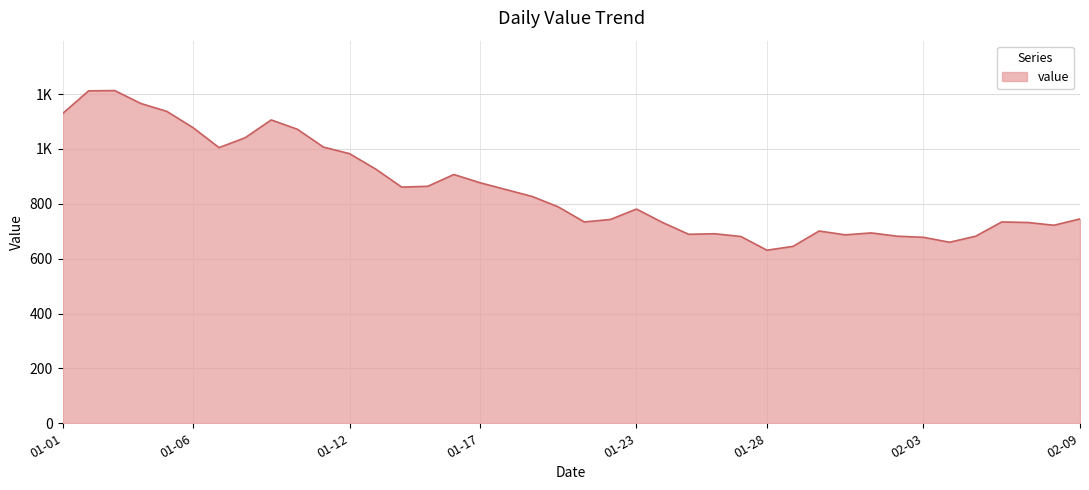

Does the chart have visible grid lines?

Yes